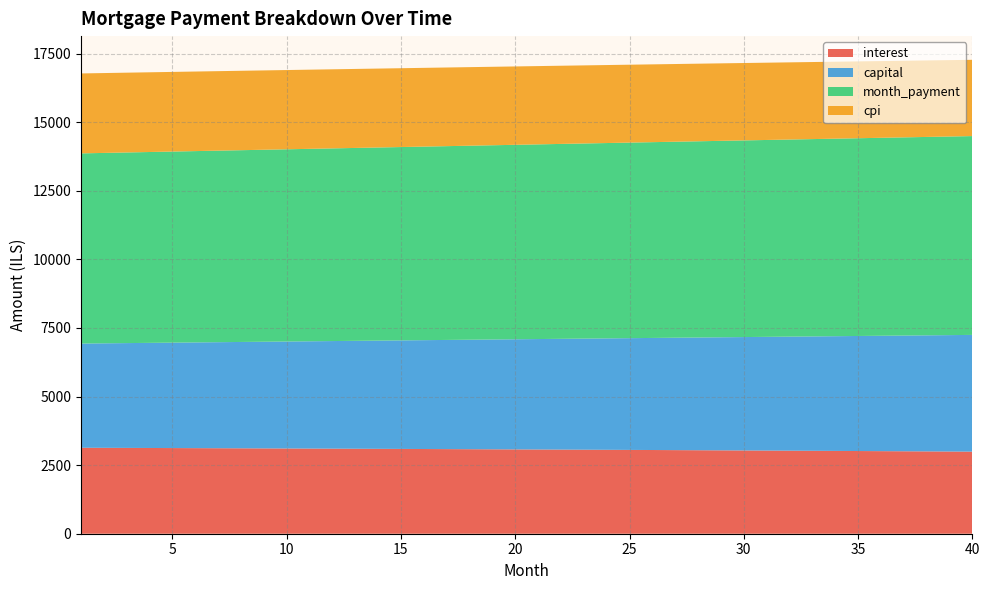

Reading left to right, what are all the values shown in this chart?

interest: 3134.1	3131.3	3128.5	3125.7	3122.8	3119.9	3116.9	3113.9	3110.8	3107.7	3104.5	3101.3	3098.1	3094.8	3091.4	3088.0	3084.6	3081.1	3077.6	3074.0	3070.4	3066.8	3063.0	3059.3	3055.5	3051.6	3047.7	3043.8	3039.8	3035.7	3031.6	3027.5	3023.3	3019.0	3014.7	3010.3	3005.9	3001.5	2997.0	2992.4
capital: 3798.9	3810.0	3821.1	3832.3	3843.4	3854.7	3865.9	3877.2	3888.5	3899.8	3911.2	3922.6	3934.0	3945.5	3957.0	3968.6	3980.1	3991.8	4003.4	4015.1	4026.8	4038.5	4050.3	4062.1	4074.0	4085.8	4097.8	4109.7	4121.7	4133.7	4145.8	4157.9	4170.0	4182.2	4194.4	4206.6	4218.9	4231.2	4243.5	4255.9
month_payment: 6933.0	6941.4	6949.7	6958.0	6966.2	6974.5	6982.8	6991.0	6999.3	7007.5	7015.7	7023.9	7032.1	7040.3	7048.5	7056.6	7064.8	7072.9	7081.0	7089.1	7097.2	7105.3	7113.3	7121.4	7129.4	7137.5	7145.5	7153.5	7161.5	7169.4	7177.4	7185.3	7193.3	7201.2	7209.1	7216.9	7224.8	7232.7	7240.5	7248.3
cpi: 2914.1	2911.5	2908.8	2906.1	2903.4	2900.6	2897.8	2895.0	2892.1	2889.1	2886.1	2883.1	2880.0	2876.9	2873.8	2870.6	2867.4	2864.1	2860.8	2857.4	2854.0	2850.5	2847.0	2843.5	2839.9	2836.3	2832.6	2828.9	2825.1	2821.3	2817.4	2813.5	2809.5	2805.5	2801.5	2797.4	2793.2	2789.0	2784.8	2780.5